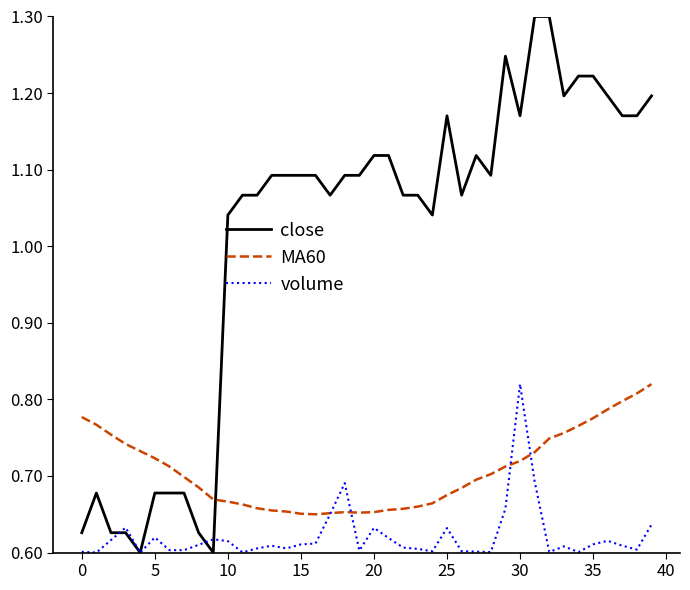

Which series has the largest total across all categories?

close